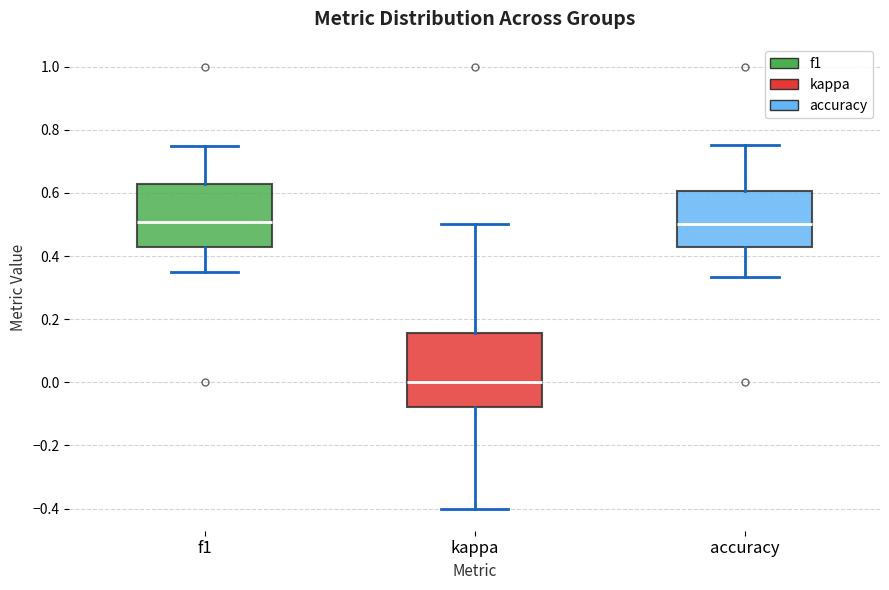

Reading left to right, read every box against the y-axis: the position of its median line, the range the box covers, and the ends of its whiskers. The values are not printed on the chart, so give them approximately, as read against the axis.

f1: median 0.50, box 0.42 to 0.62, whiskers 0.36 to 0.74
kappa: median 0.00, box -0.08 to 0.16, whiskers -0.40 to 0.50
accuracy: median 0.50, box 0.42 to 0.60, whiskers 0.34 to 0.76